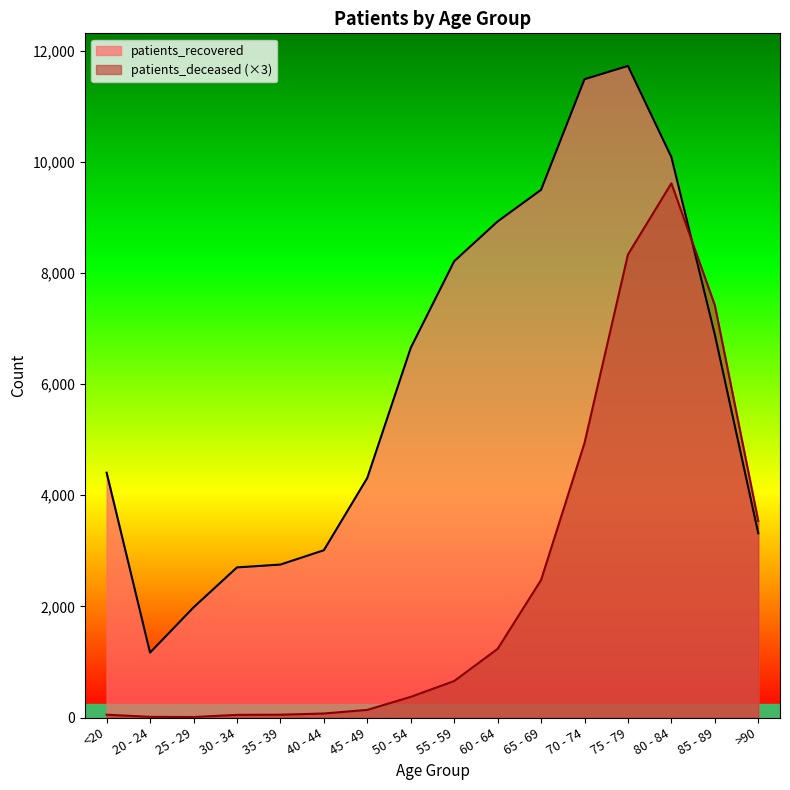

At which category is the sum across all series the highest?

75 - 79